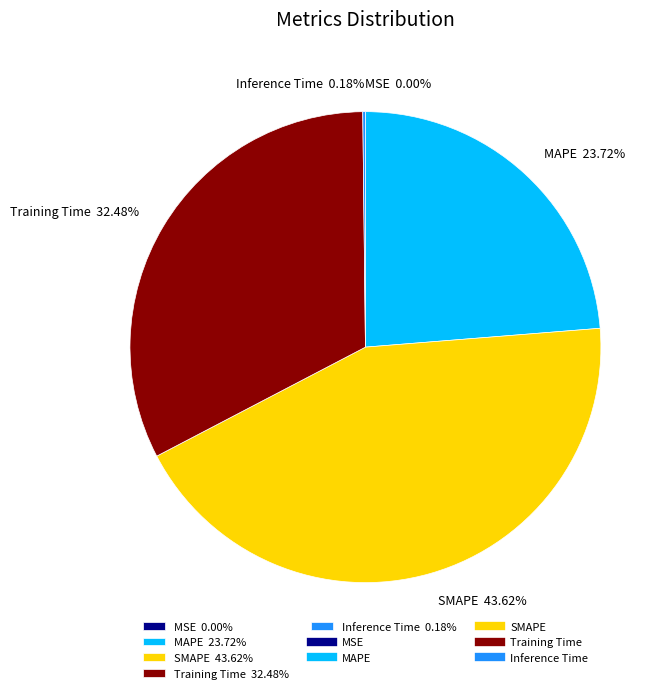

Do Training Time 32.48% and MAPE 23.72% together represent more than half of the pie?

Yes